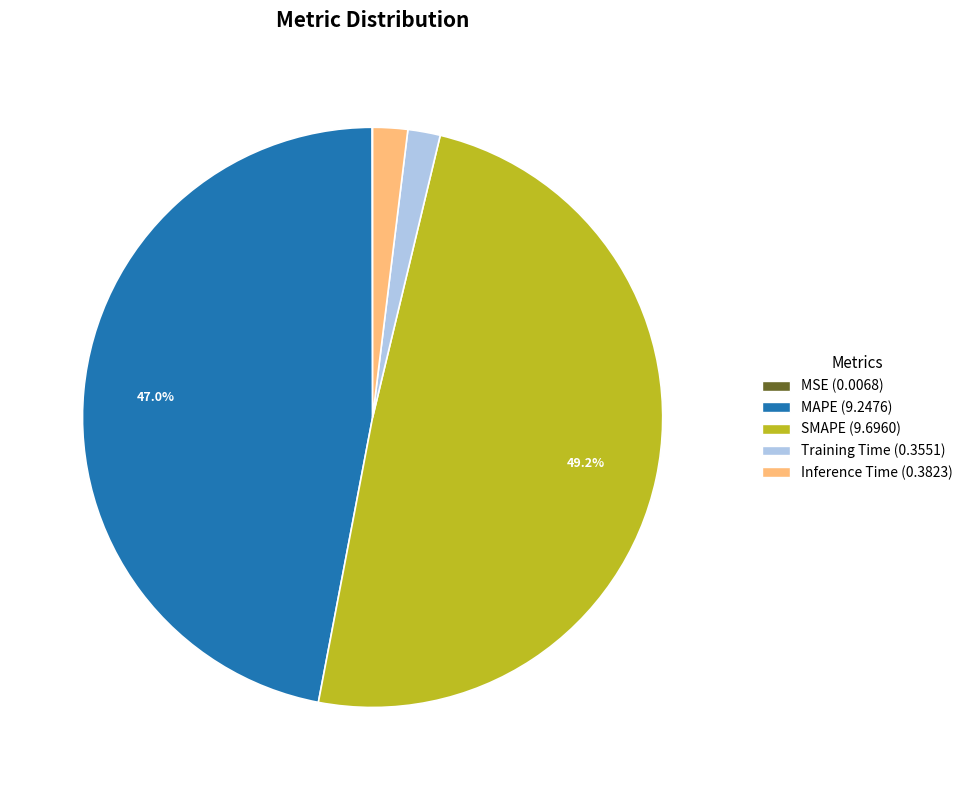

What is the largest slice in the pie chart?

SMAPE